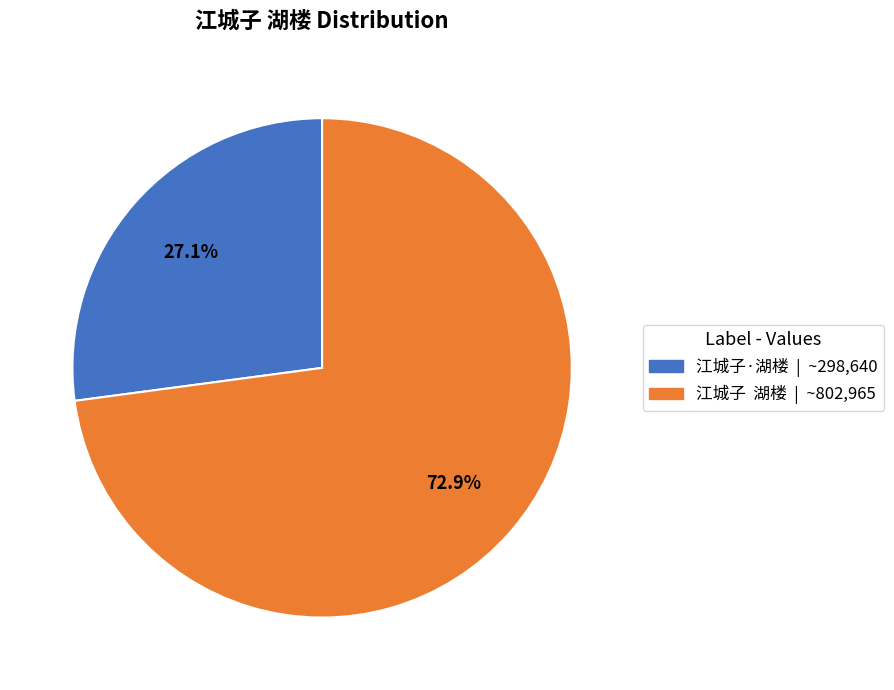

Which slice is the smallest?

江城子·湖楼